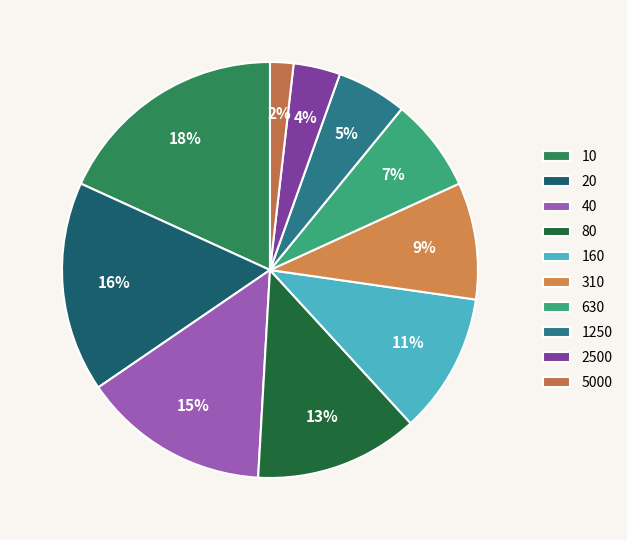

Which slice is the largest?

10